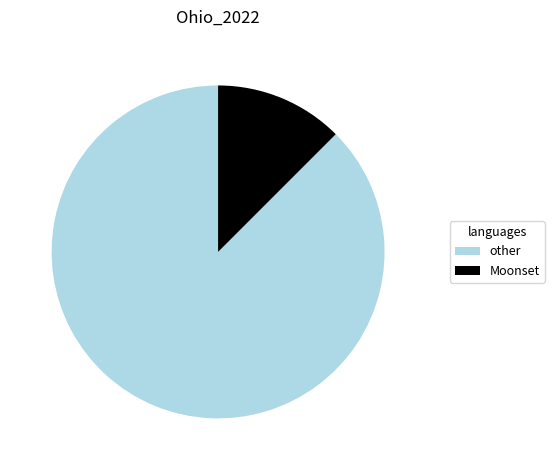

How many segments does this pie chart have?

2